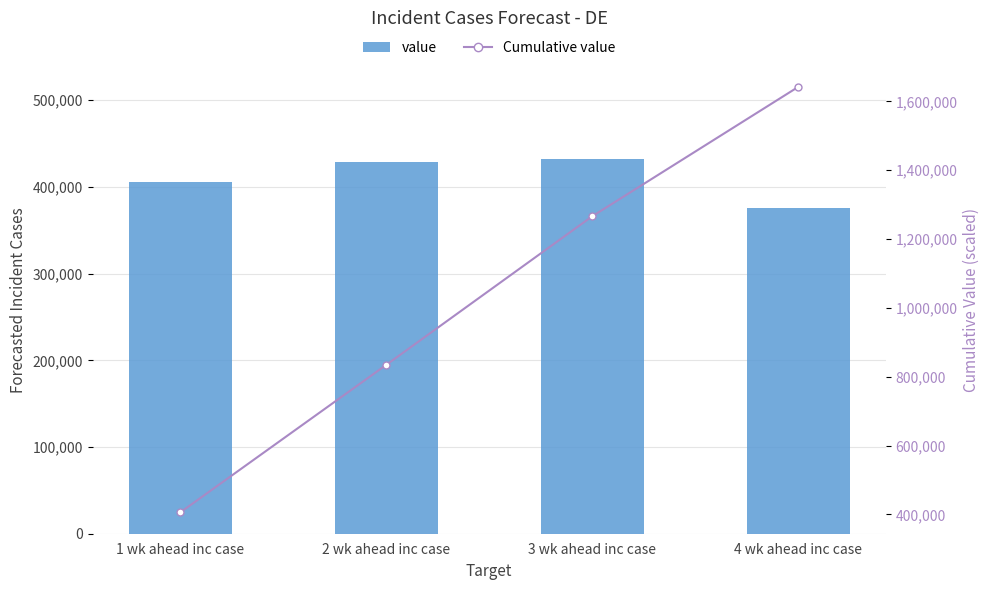

What is the sum of the value values at 1 wk ahead inc case and 3 wk ahead inc case?

837401